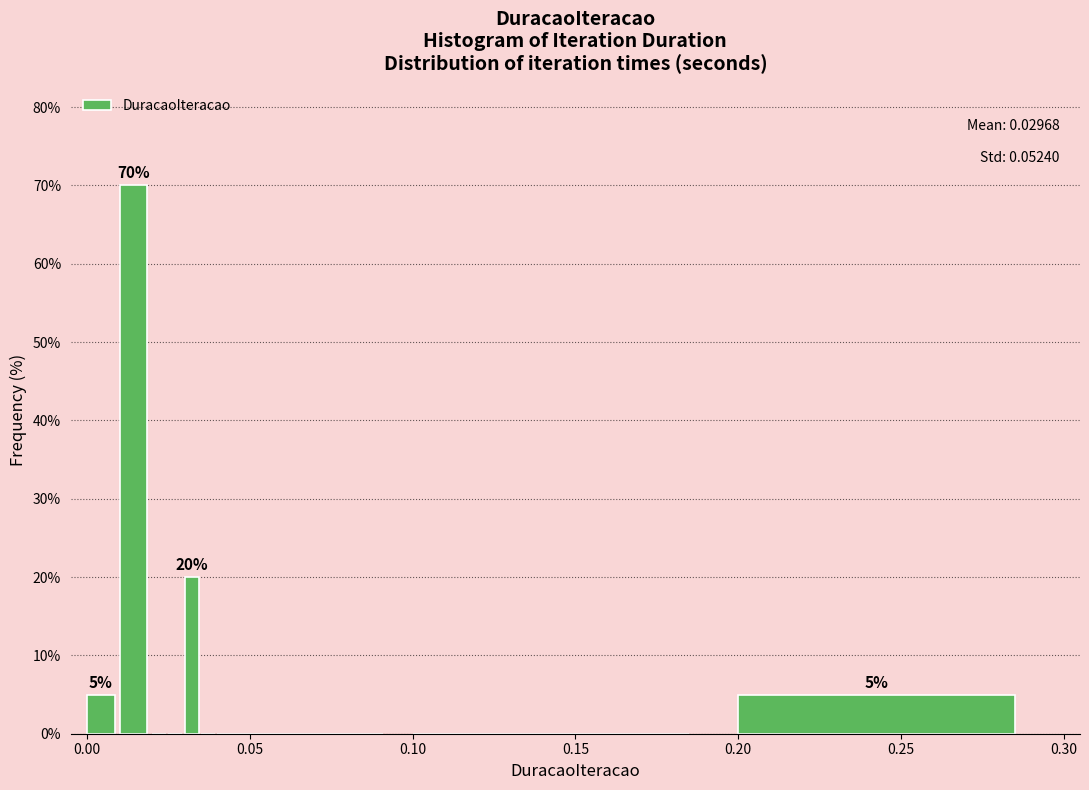

Read against the x-axis, roughly where is the centre of the tallest bar?

0.015